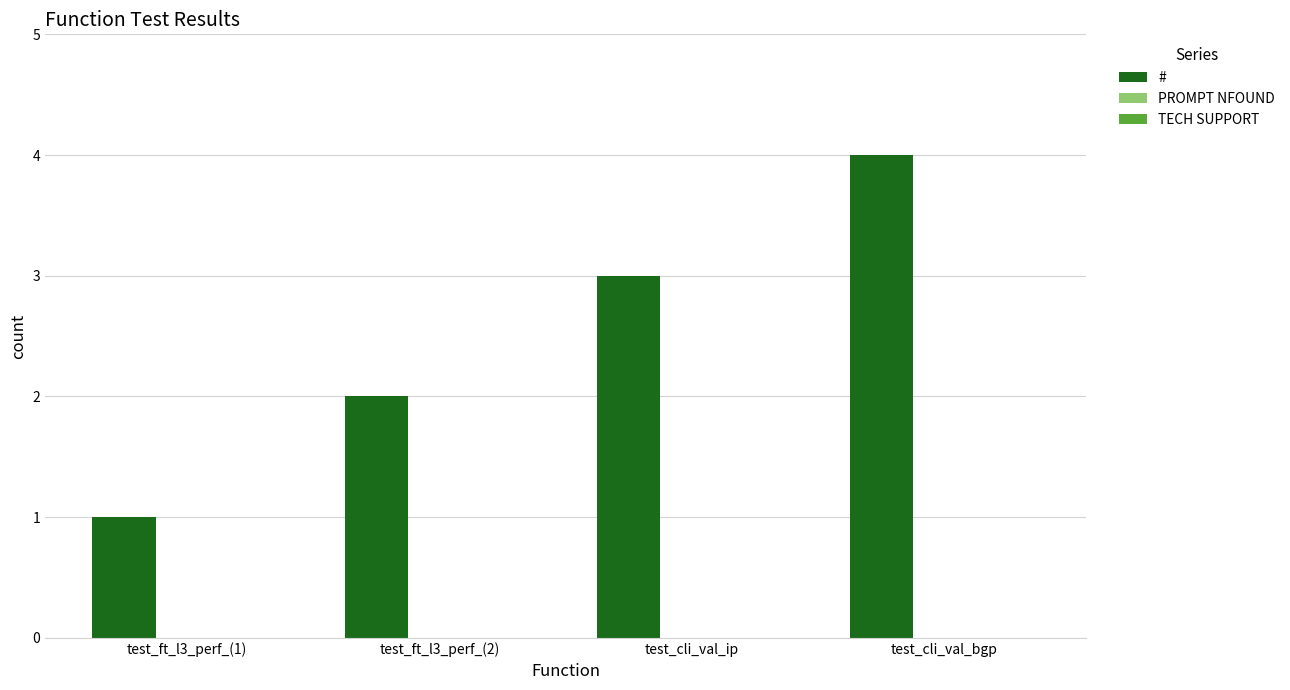

What is the change in value from test_ft_l3_perf_(2) to test_cli_val_ip?

+1